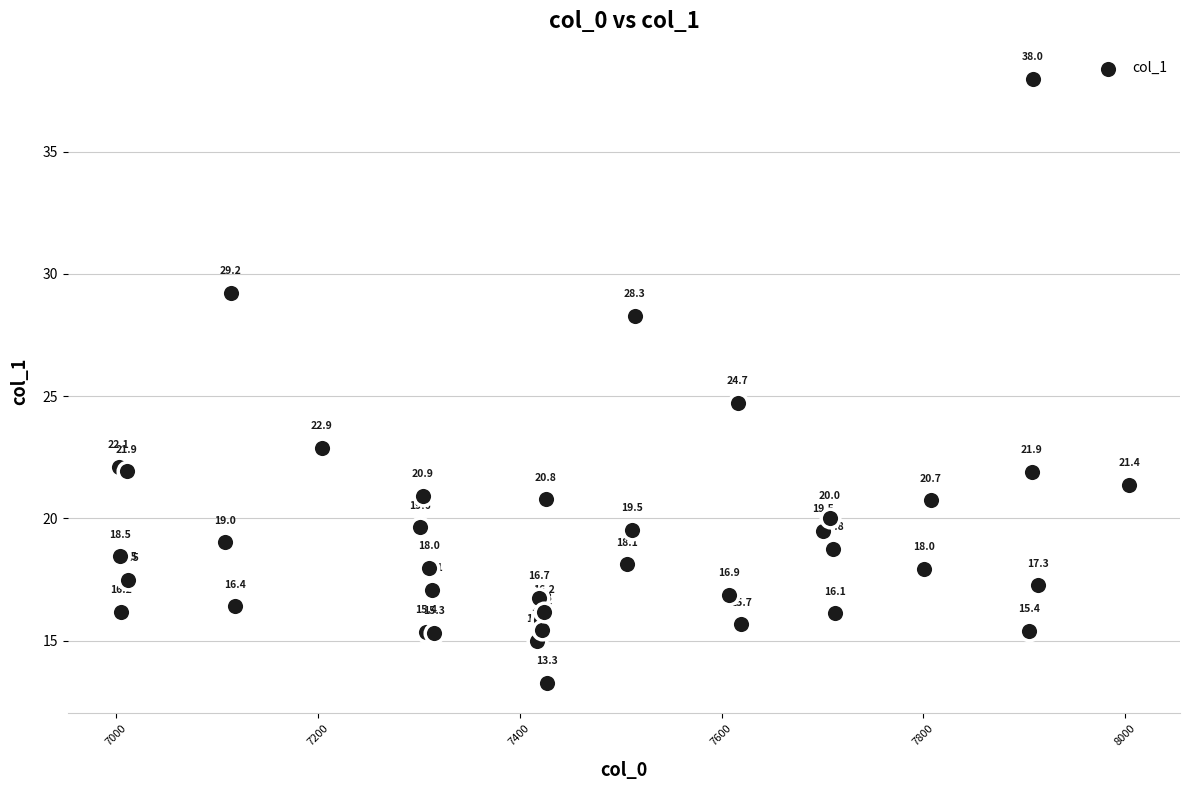

What Y value in the scatter plot is closest to 25?

24.7